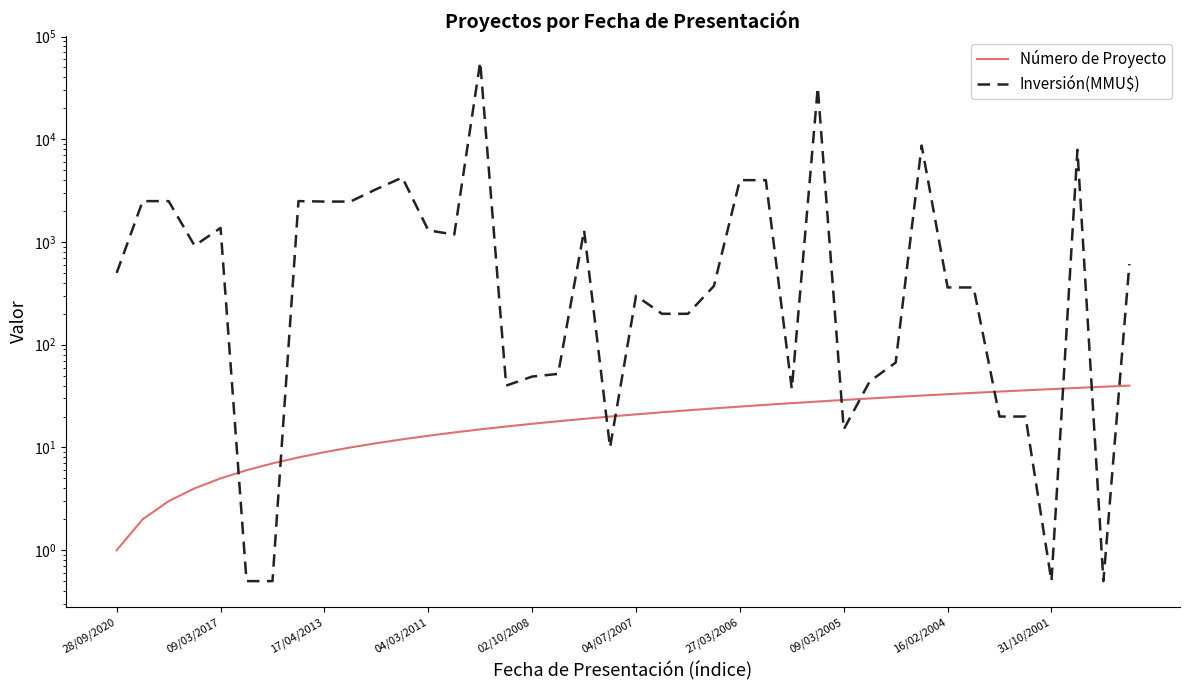

Which series changed the most between 15 and 19?

Inversión(MMU$)